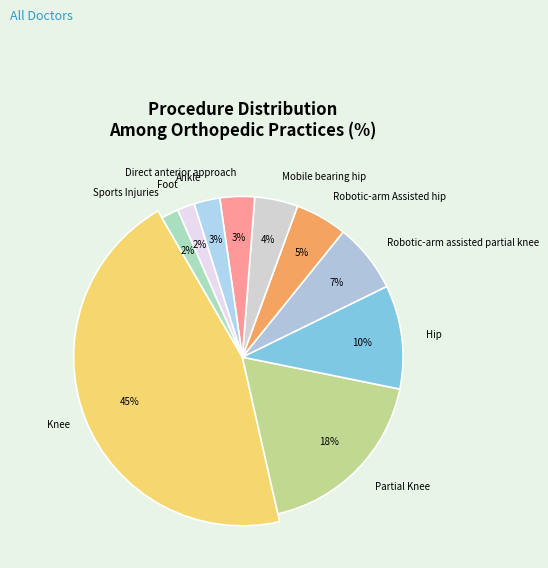

To the nearest percent, what is the difference between the Robotic-arm assisted partial knee and Ankle slice percentages?

4%